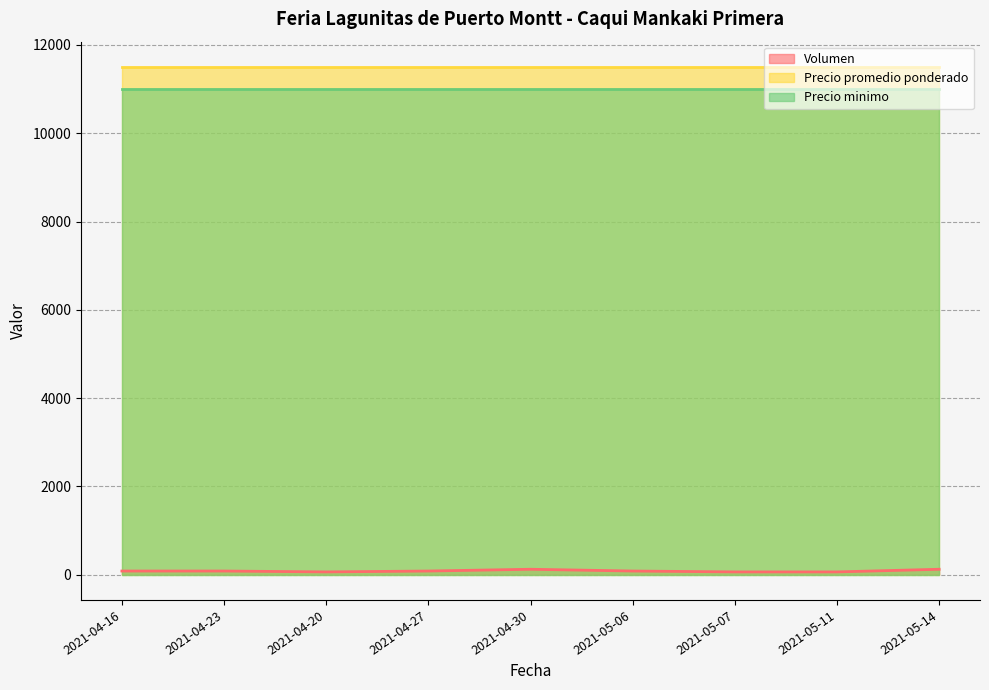

Rank the series by their maximum value, from lowest to highest.

Volumen, Precio minimo, Precio promedio ponderado